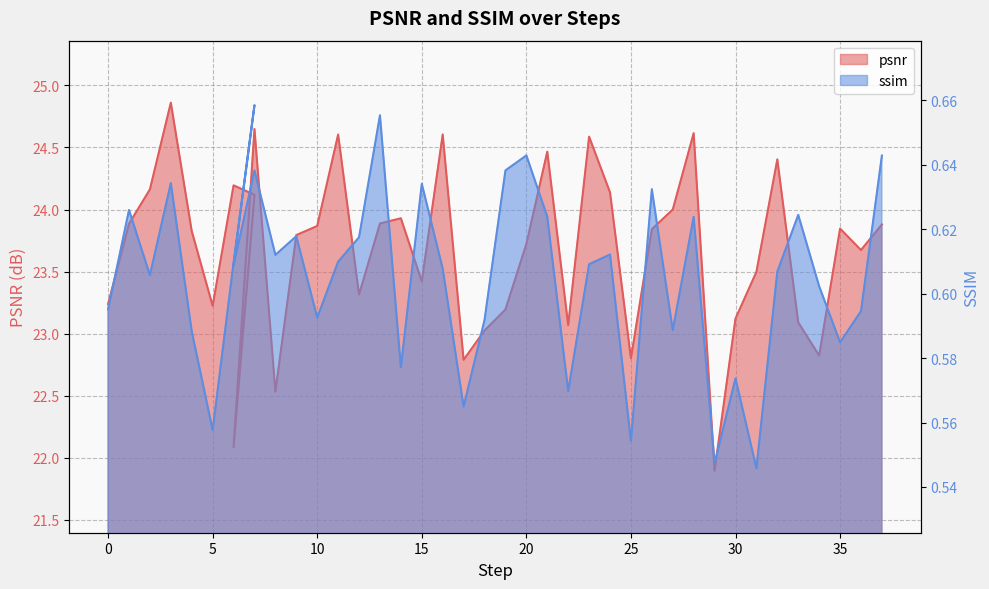

The psnr series shows 33.7 at 33. True or false?

False